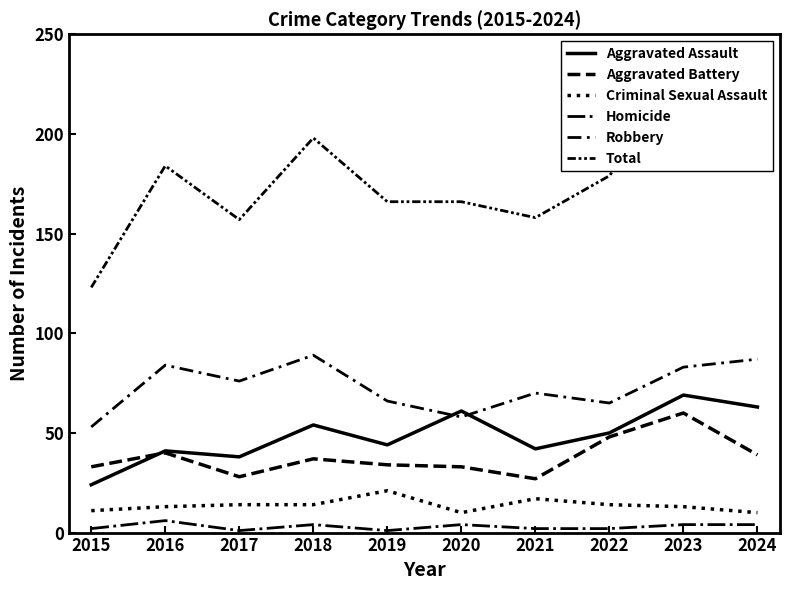

True or false: Total and Homicide cross at least once.

False